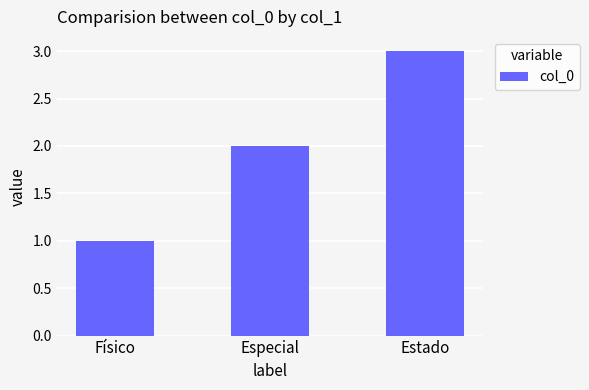

Count the values in the range 1 to 3.

3